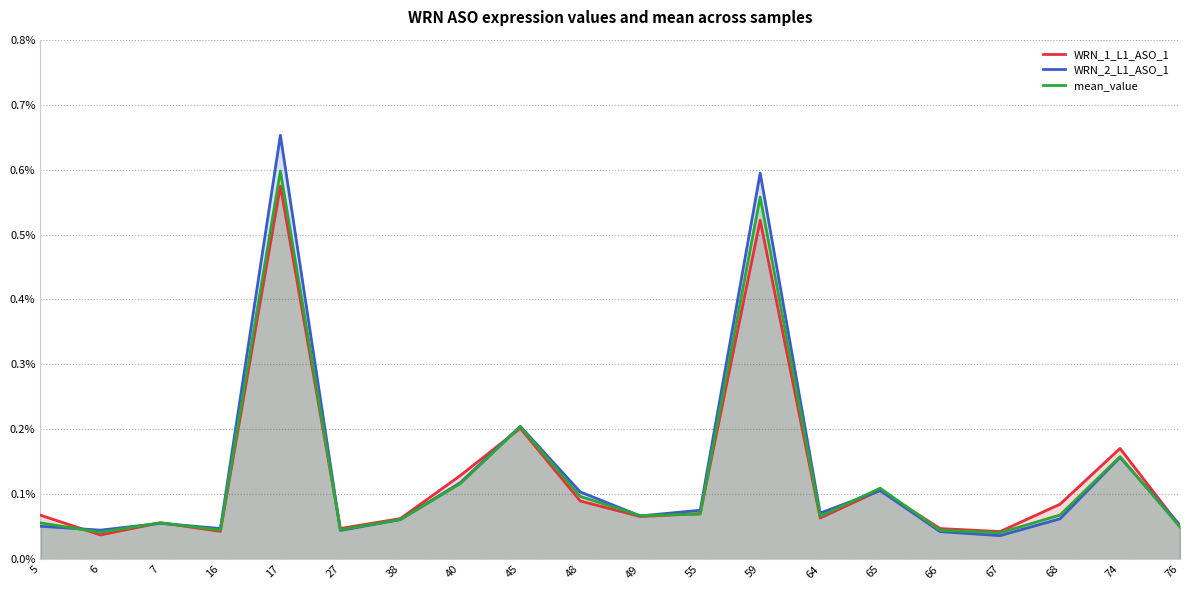

List the series in order of their peak value, highest first.

WRN_2_L1_ASO_1, mean_value, WRN_1_L1_ASO_1